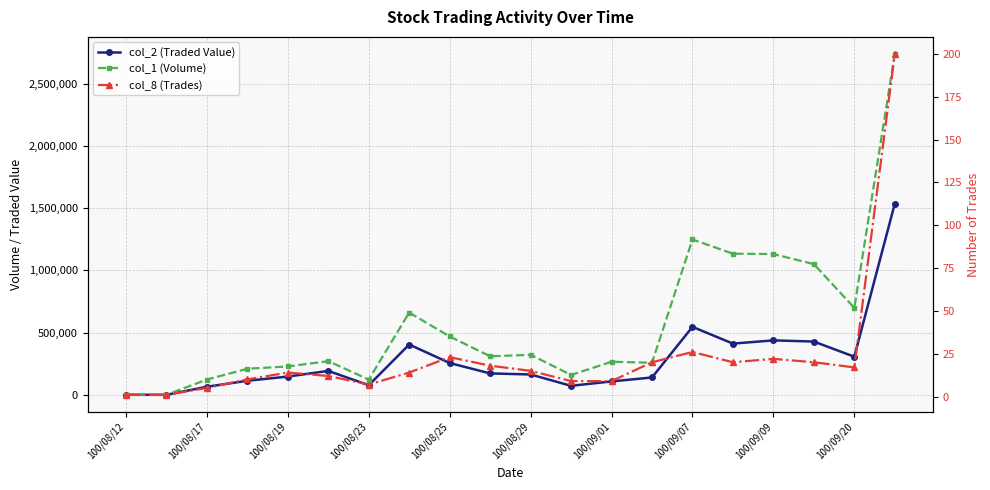

What is the average value of the col_8 (Trades) series?

23